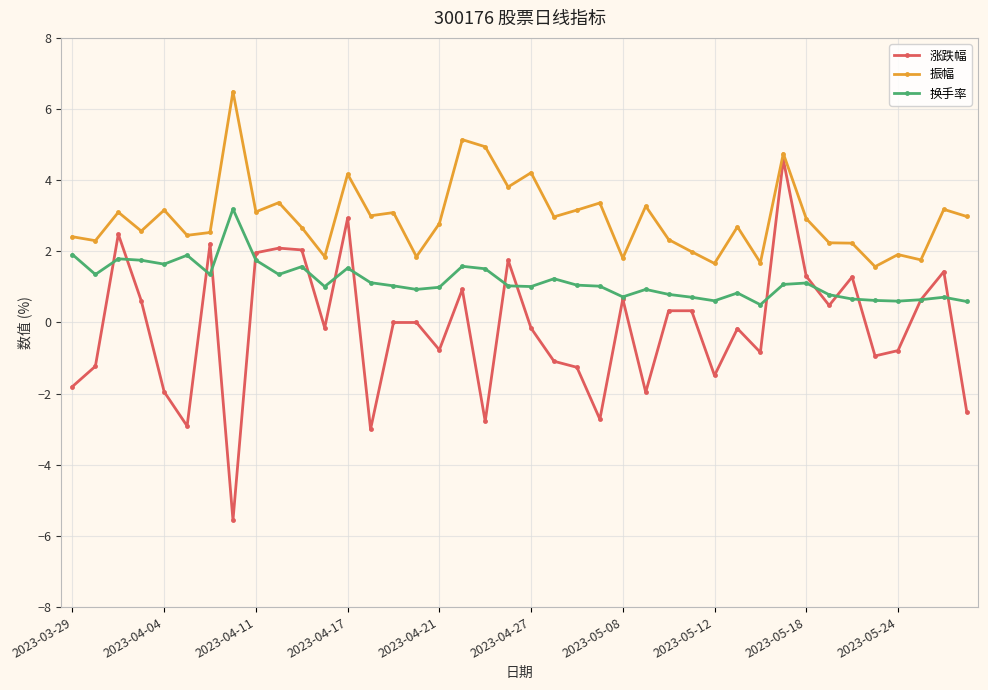

Which series has the widest spread of values?

涨跌幅